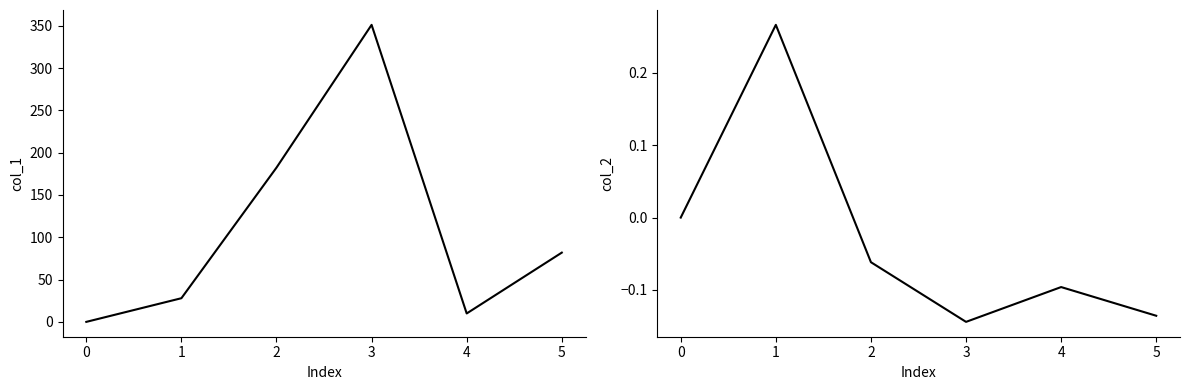

What is the difference between the second highest and second lowest values in the col_1 series?

172.4